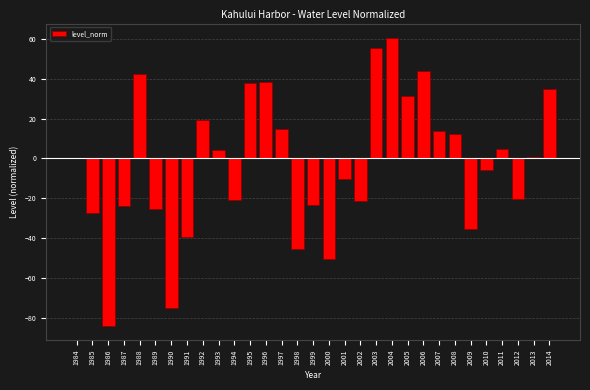

Read the value at 2005.

31.4